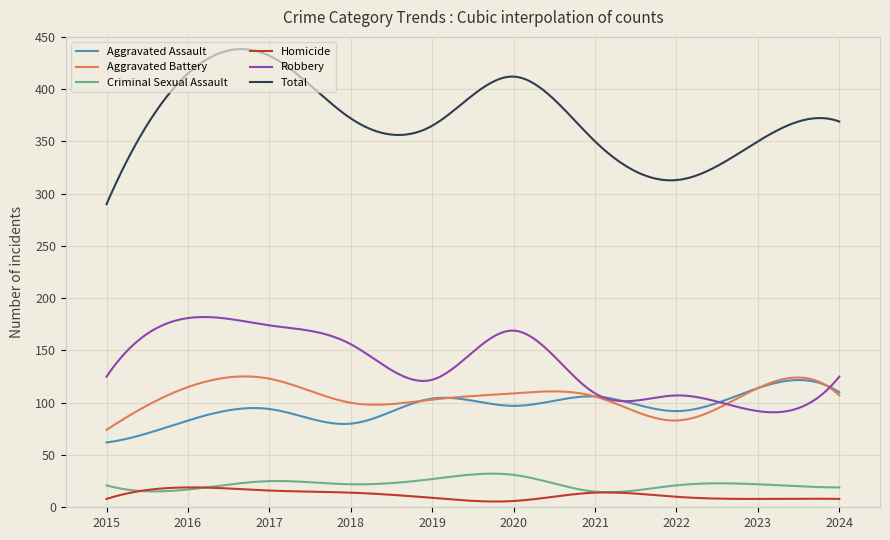

Which series has the largest total across all categories?

Total